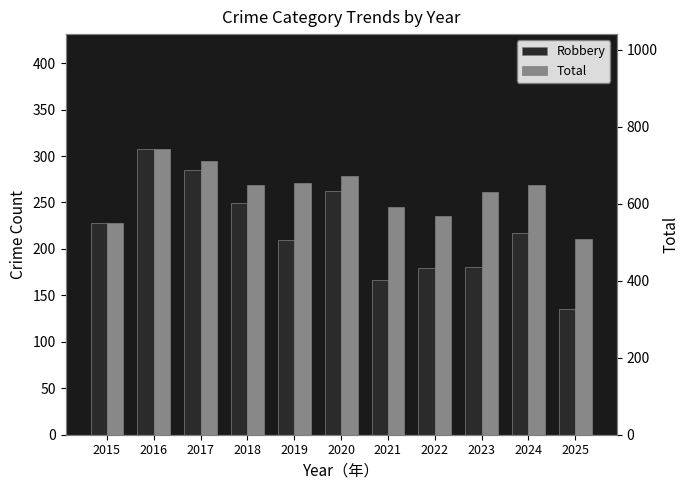

Reading left to right, what are all the values shown in this chart?

Robbery: 2015=228	2016=308	2017=285	2018=249	2019=210	2020=262	2021=167	2022=179	2023=181	2024=217	2025=135
Total: 2015=549	2016=743	2017=712	2018=648	2019=654	2020=673	2021=592	2022=569	2023=631	2024=648	2025=508